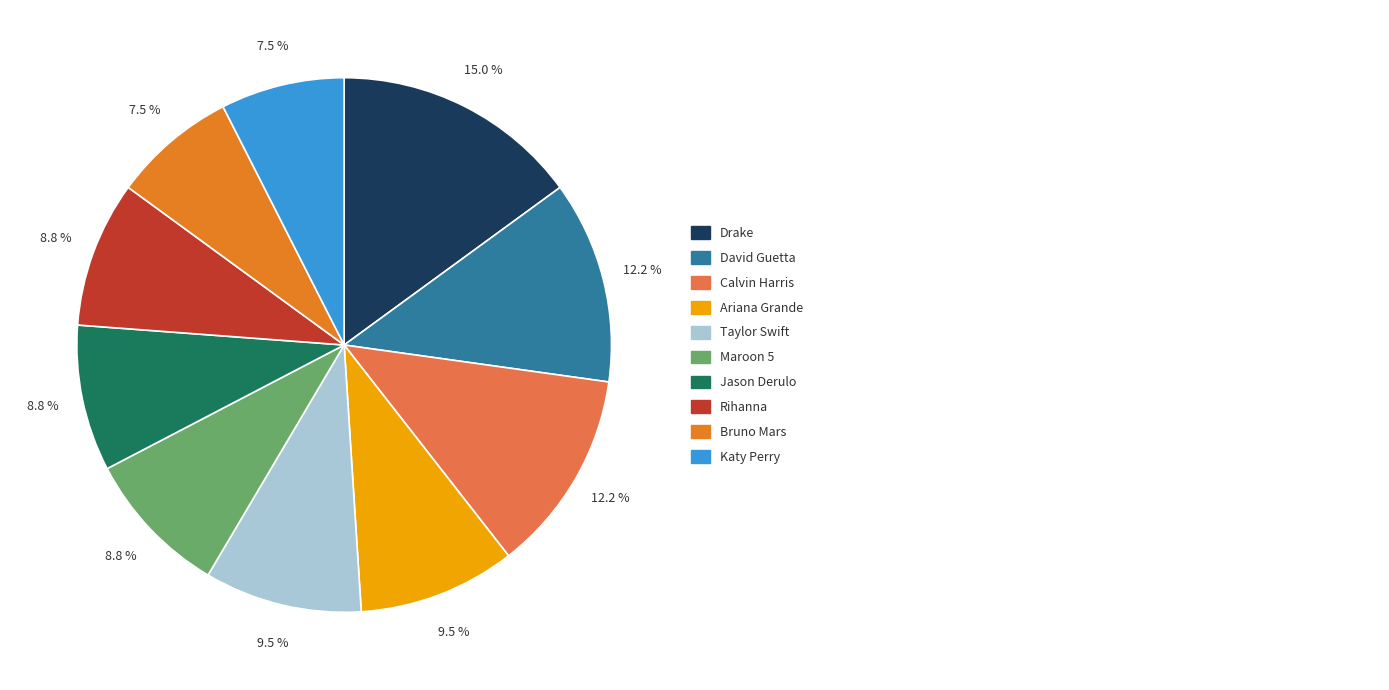

Is there any slice that represents more than half of the pie?

No